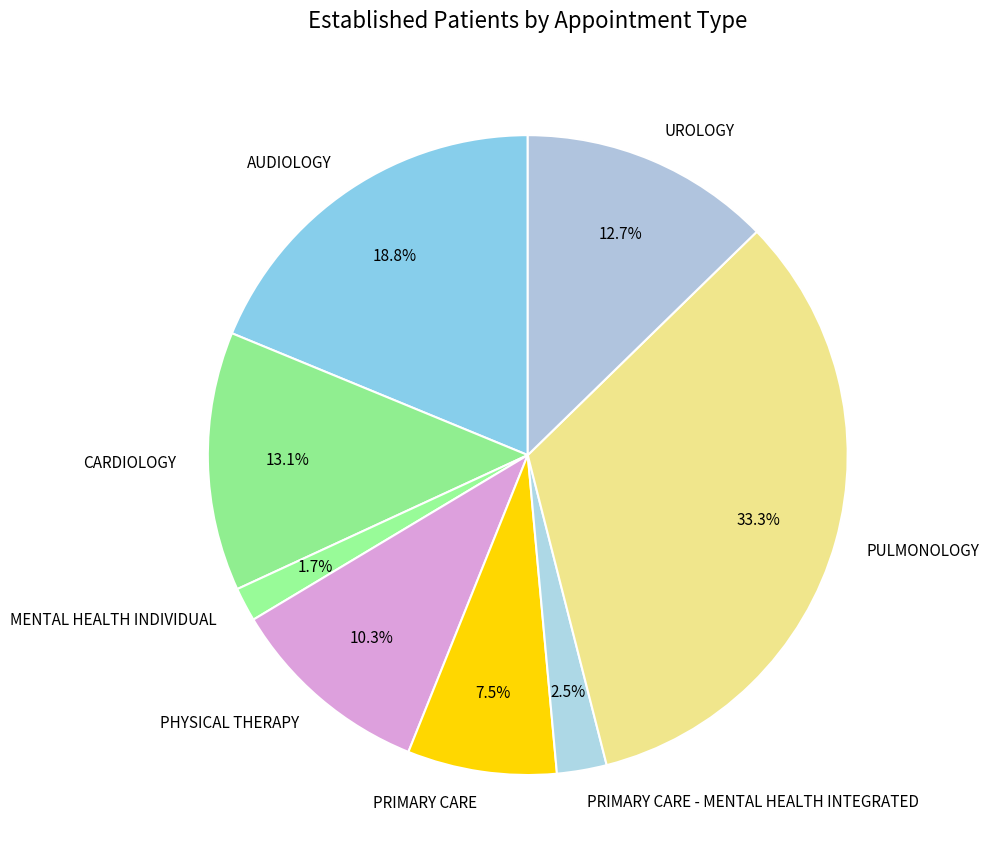

Which has a higher value, PHYSICAL THERAPY or MENTAL HEALTH INDIVIDUAL?

PHYSICAL THERAPY